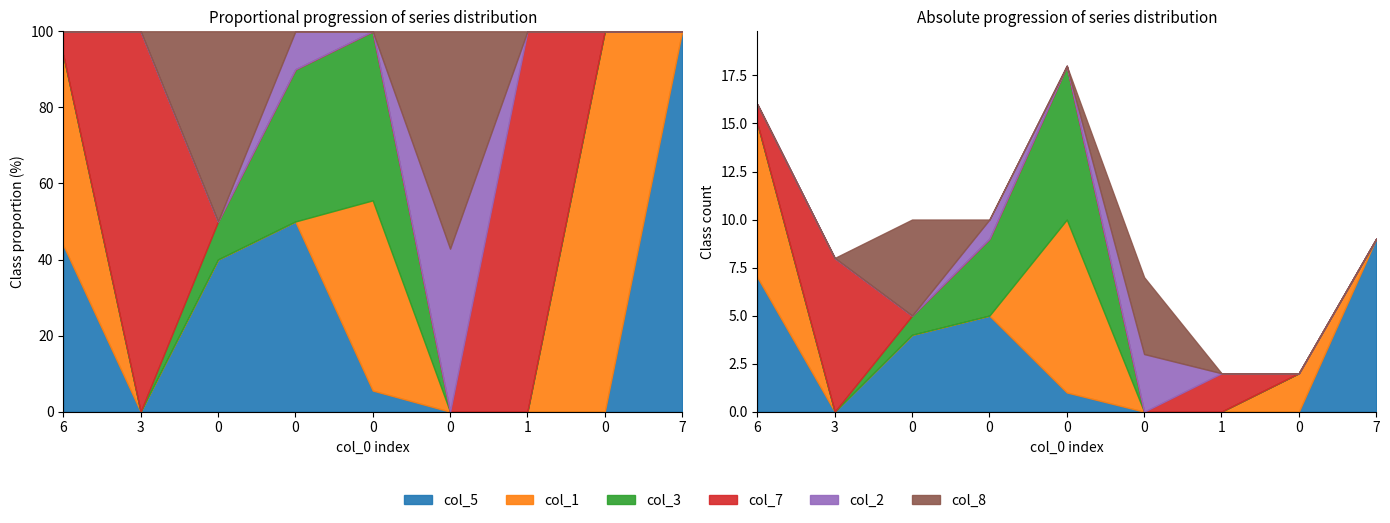

At how many categories does at least one series exceed 0?

9